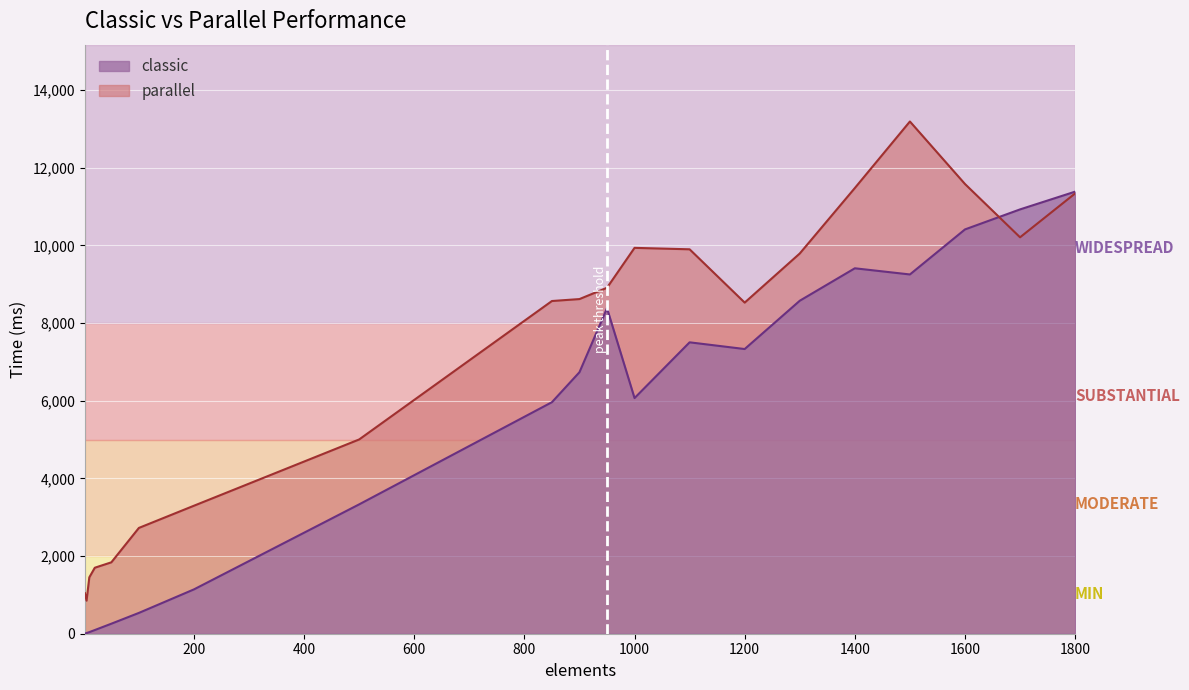

Which label corresponds to the largest value in the chart?

1500